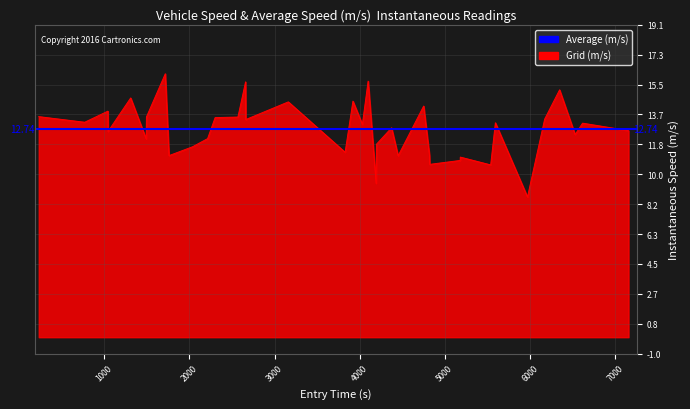

What is the value of the 20th point from the left?

15.7